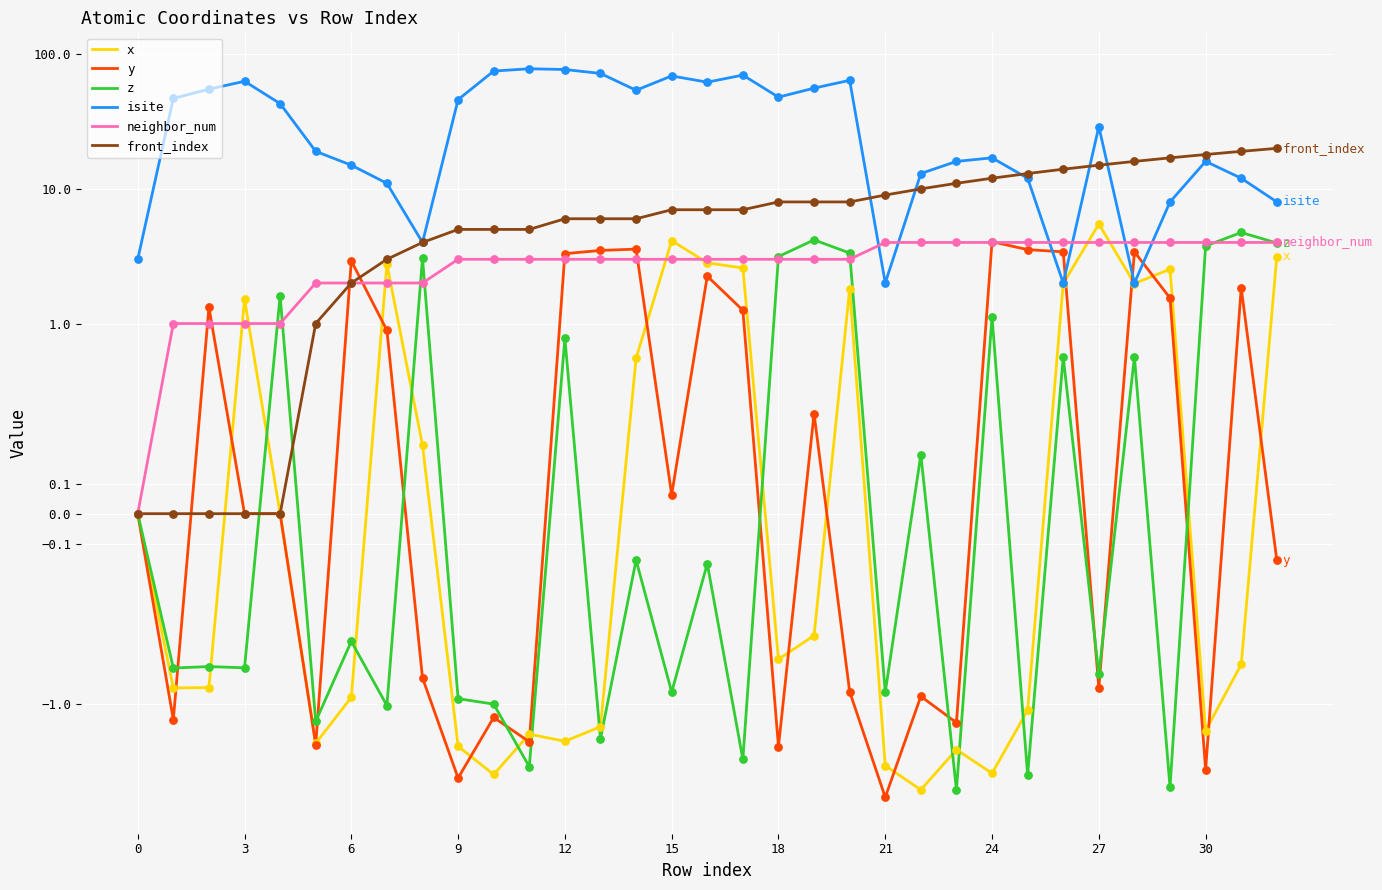

What are all the series names shown in the legend?

x, y, z, isite, neighbor_num, front_index